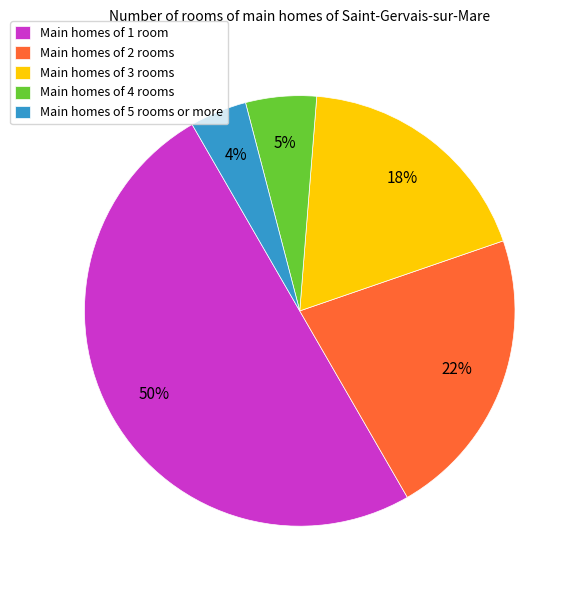

To the nearest percent, what is the average slice percentage?

20%